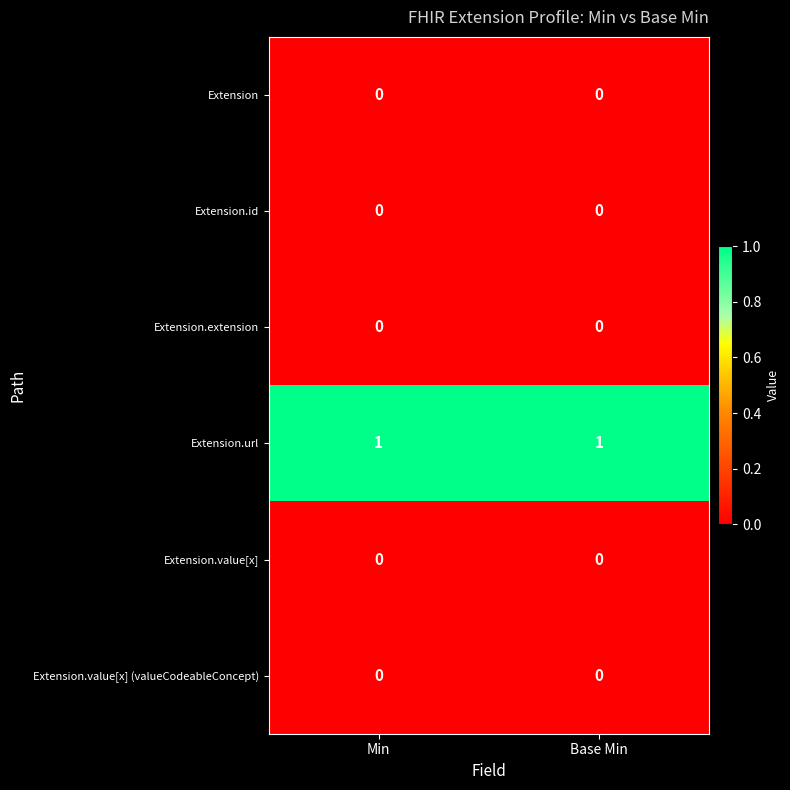

At how many categories does at least one series exceed 0?

2